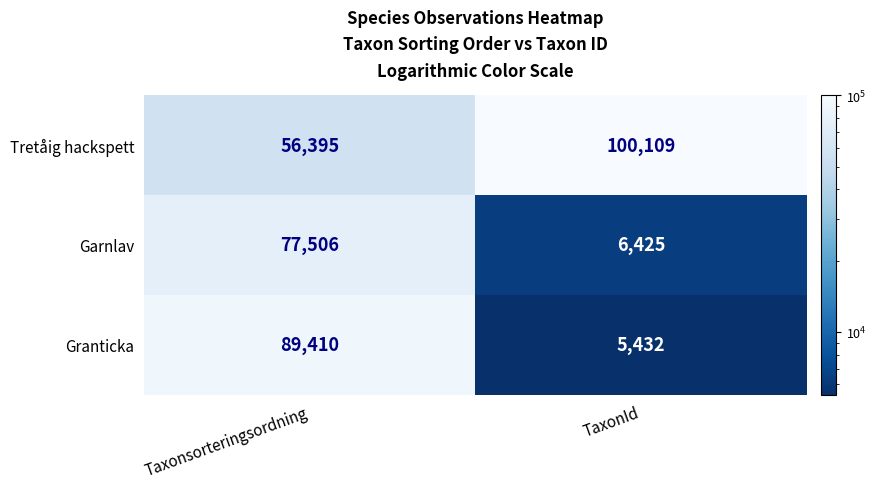

The value of Garnlav at Taxonsorteringsordning is 16467. True or false?

False